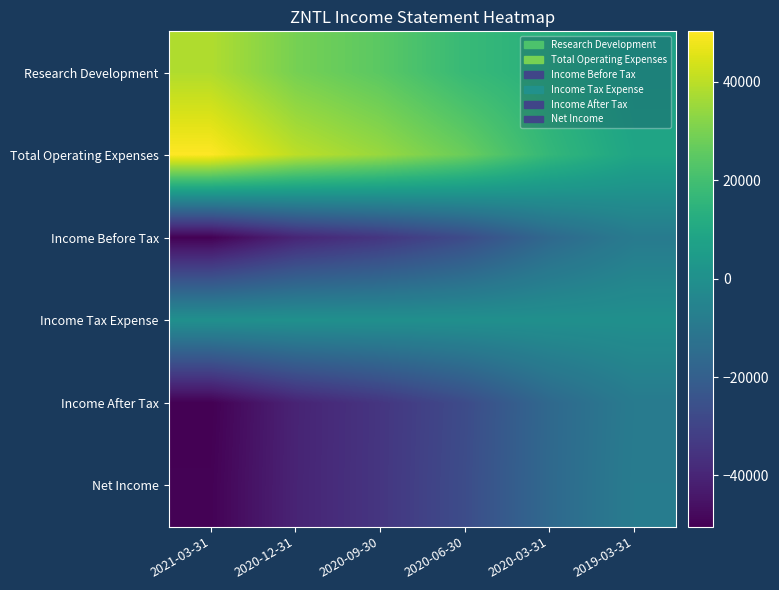

What is the total value across all series at 2020-03-31?

-18800